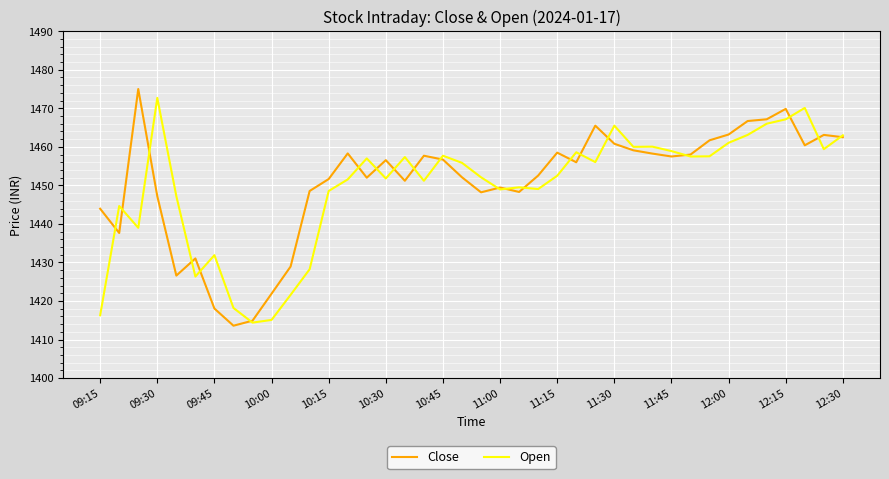

What is the maximum value for Close?

1475.0